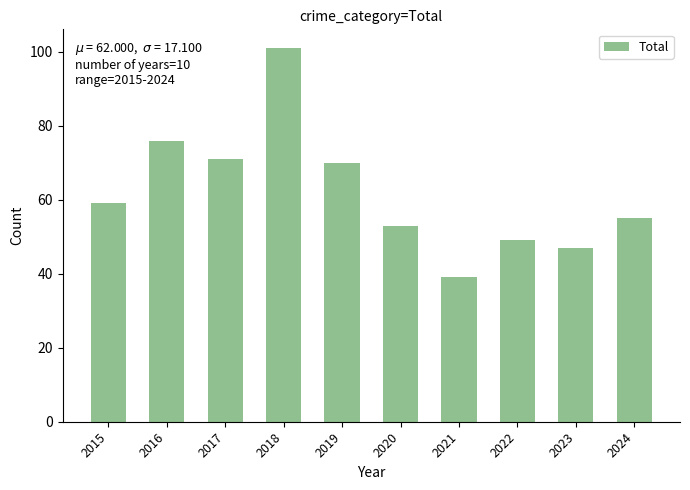

What value does the data have at 2016, to the nearest 10?

80